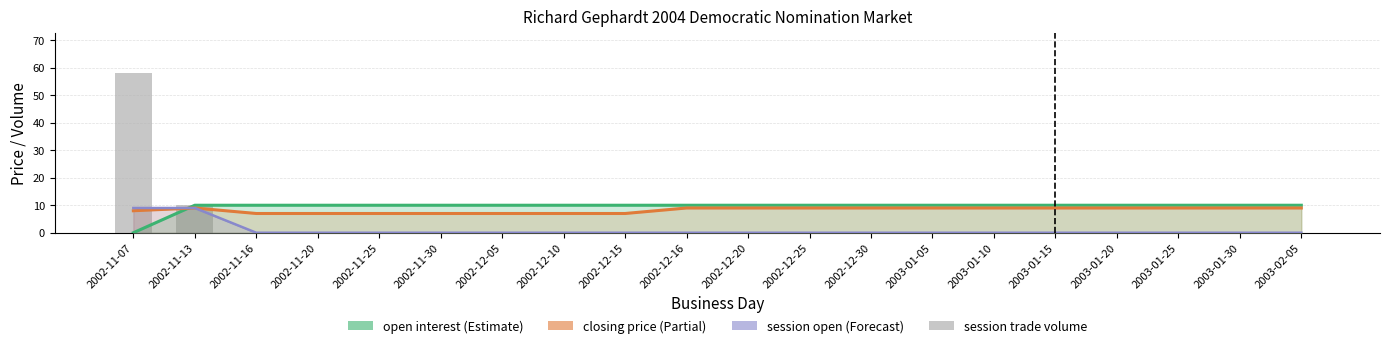

List the labels in order of value, smallest first.

2002-11-16, 2002-11-20, 2002-11-25, 2002-11-30, 2002-12-05, 2002-12-10, 2002-12-15, 2002-12-16, 2002-12-20, 2002-12-25, 2002-12-30, 2003-01-05, 2003-01-10, 2003-01-15, 2003-01-20, 2003-01-25, 2003-01-30, 2003-02-05, 2002-11-13, 2002-11-07